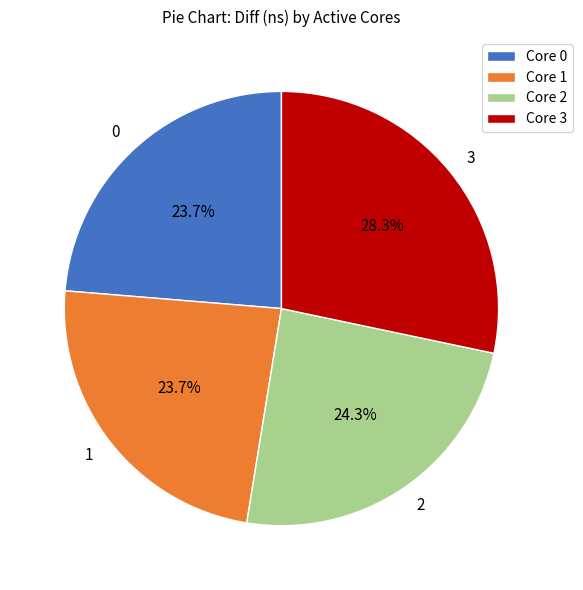

How many slices are in this pie chart?

4